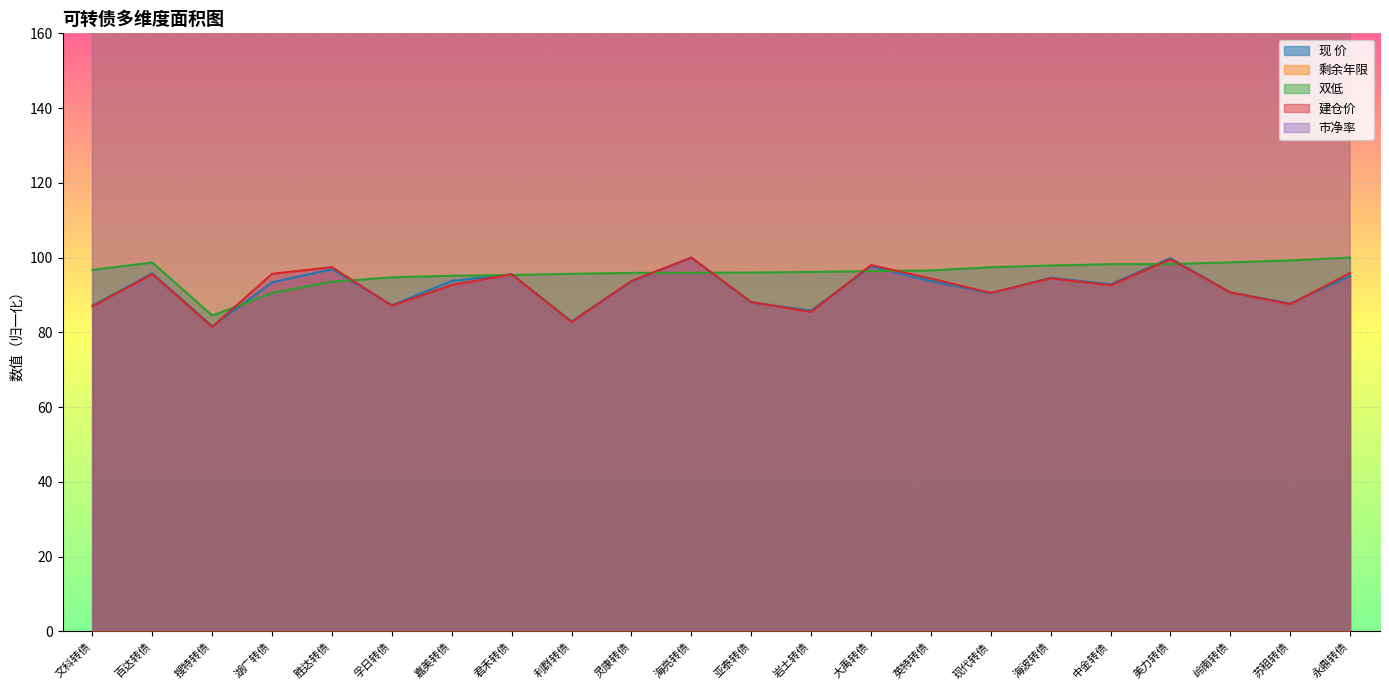

Reading left to right, list all the values displayed in this chart.

现 价: 文科转债=87.2	百达转债=95.8	搜特转债=81.6	湖广转债=93.4	胜达转债=96.9	孚日转债=87.3	嘉美转债=93.7	君禾转债=95.6	利群转债=82.9	灵康转债=93.6	海亮转债=100.0	亚泰转债=88.0	岩土转债=85.8	大禹转债=97.6	英特转债=93.7	现代转债=90.5	海波转债=94.6	中金转债=92.8	美力转债=99.9	岭南转债=90.7	苏租转债=87.7	永鼎转债=95.1
剩余年限: 文科转债=1582.0	百达转债=1430.8	搜特转债=1431.8	湖广转债=852.0	胜达转债=1535.3	孚日转债=1353.4	嘉美转债=1913.1	君禾转债=1424.3	利群转债=1450.5	灵康转债=1678.1	海亮转债=1328.9	亚泰转债=1125.5	岩土转债=754.2	大禹转债=1560.6	英特转债=1710.8	现代转债=1109.9	海波转债=1679.1	中金转债=1553.1	美力转债=1731.2	岭南转债=895.9	苏租转债=2000.0	永鼎转债=1123.8
双低: 文科转债=96.7	百达转债=98.7	搜特转债=84.5	湖广转债=90.5	胜达转债=93.5	孚日转债=94.7	嘉美转债=95.1	君禾转债=95.3	利群转债=95.7	灵康转债=95.9	海亮转债=95.9	亚泰转债=96.0	岩土转债=96.2	大禹转债=96.4	英特转债=96.5	现代转债=97.4	海波转债=97.9	中金转债=98.2	美力转债=98.3	岭南转债=98.7	苏租转债=99.2	永鼎转债=100.0
建仓价: 文科转债=86.9	百达转债=95.6	搜特转债=81.4	湖广转债=95.7	胜达转债=97.4	孚日转债=87.1	嘉美转债=92.7	君禾转债=95.5	利群转债=82.8	灵康转债=93.7	海亮转债=100.0	亚泰转债=88.1	岩土转债=85.4	大禹转债=98.0	英特转债=94.4	现代转债=90.6	海波转债=94.4	中金转债=92.6	美力转债=99.5	岭南转债=90.7	苏租转债=87.5	永鼎转债=95.9
市净率: 文科转债=675.2	百达转债=1668.8	搜特转债=1891.7	湖广转债=694.3	胜达转债=1554.1	孚日转债=675.2	嘉美转债=1471.3	君禾转债=2745.2	利群转债=732.5	灵康转债=3000.0	海亮转债=1471.3	亚泰转债=1025.5	岩土转债=802.5	大禹转债=1815.3	英特转债=1267.5	现代转债=751.6	海波转债=1726.1	中金转债=872.6	美力转债=1636.9	岭南转债=764.3	苏租转债=707.0	永鼎转债=1738.9